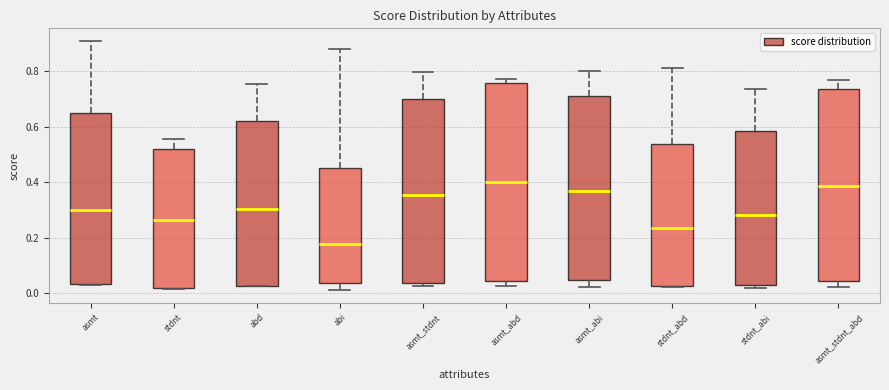

Which box has the lowest median line?

abi